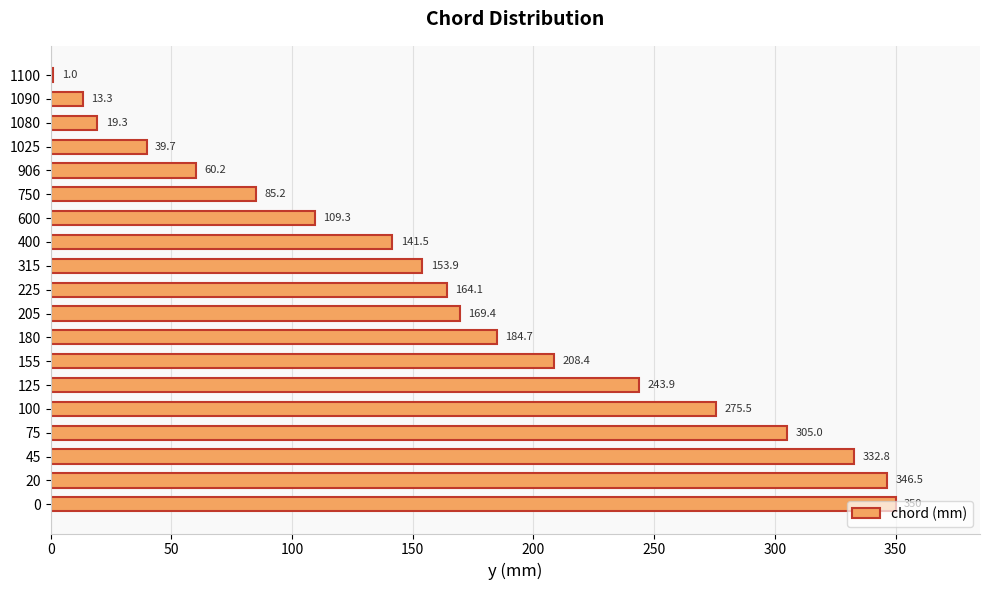

How many categories are shown in the chart?

19